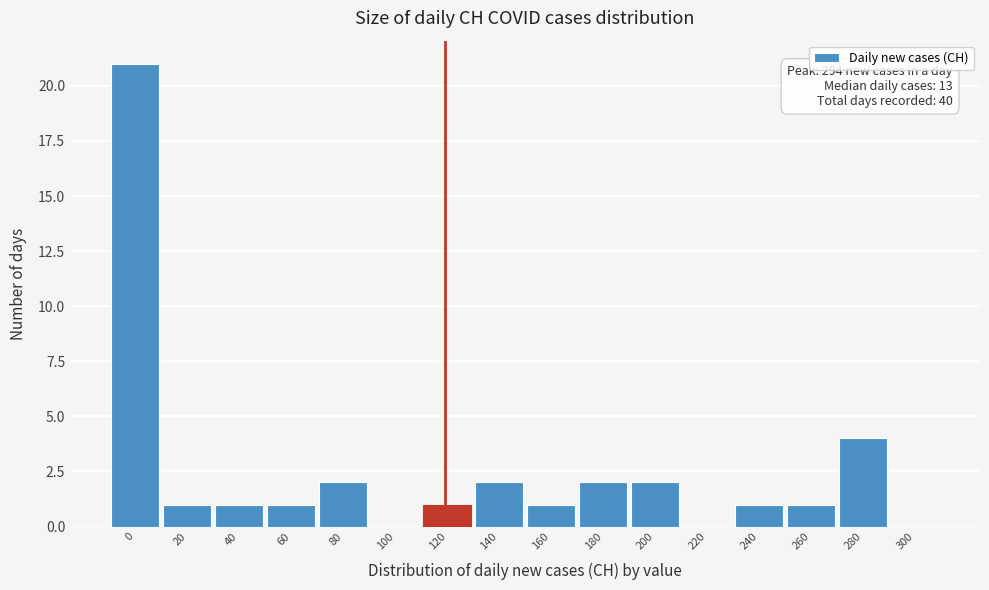

Reading right to left, extract all data points from this chart.

300=0	280=4	260=1	240=1	220=0	200=2	180=2	160=1	140=2	120=1	100=0	80=2	60=1	40=1	20=1	0=21